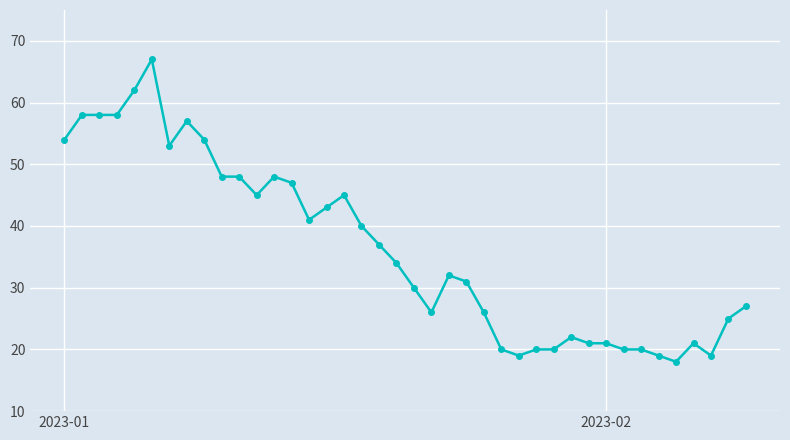

True or false: the data has more than 2 interior local peaks.

True